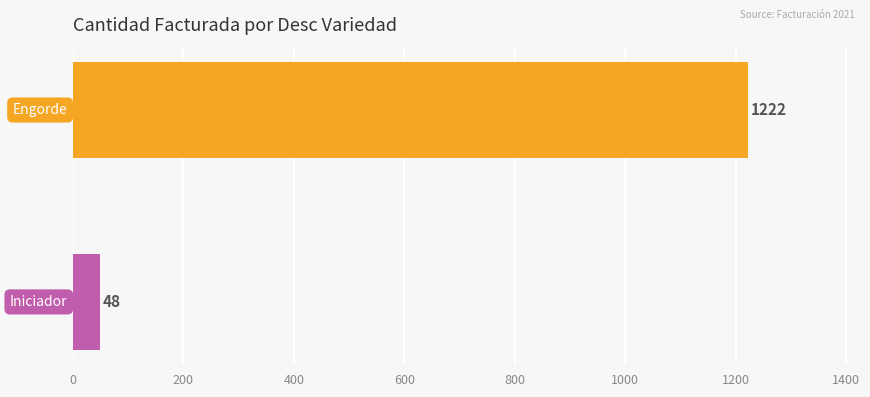

What is the maximum value shown in the chart?

1222